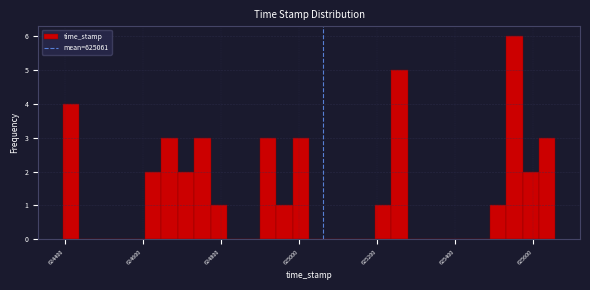

Read against the x-axis, roughly where is the centre of the tallest bar?

625560